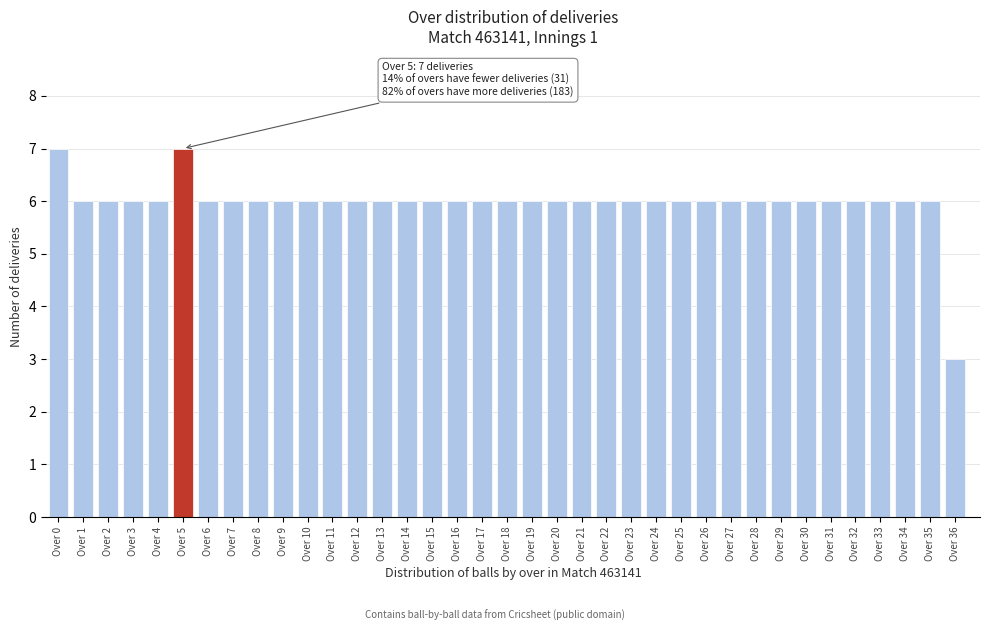

What is the difference between the maximum and minimum values?

4